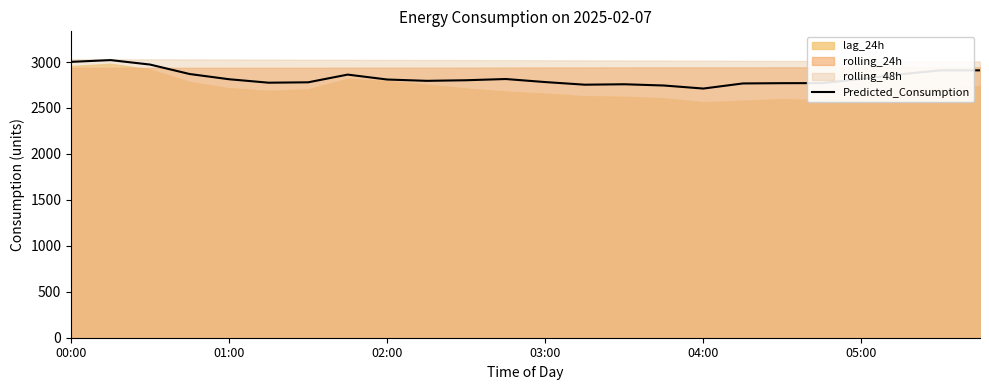

Is it true that Predicted_Consumption equals 1544.2 at 00:00?

False